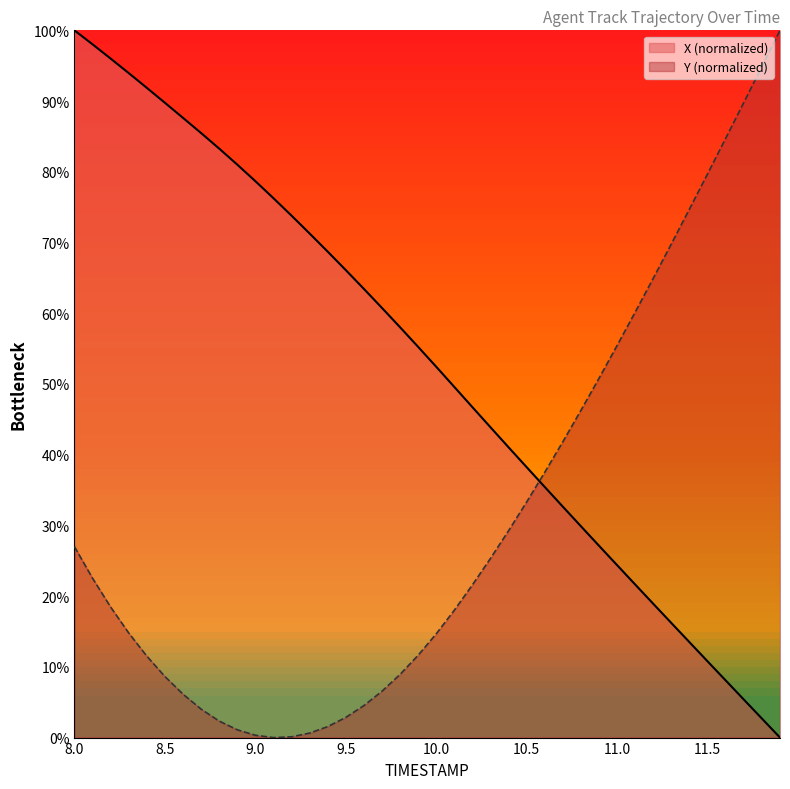

What is the difference between the maximum and minimum values in the Y series?

100.0